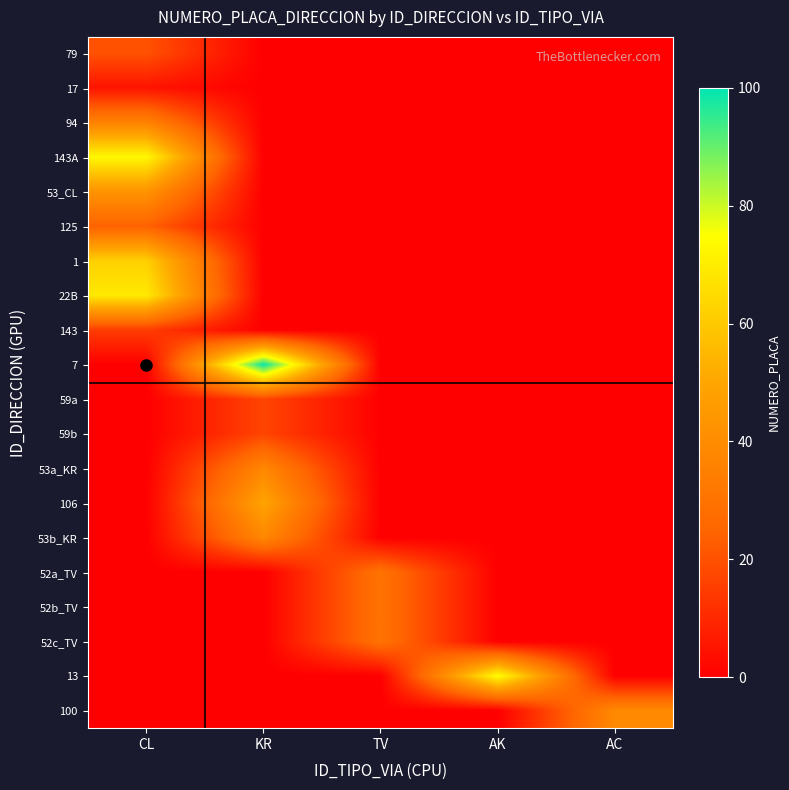

Which series has the largest total across all categories?

7